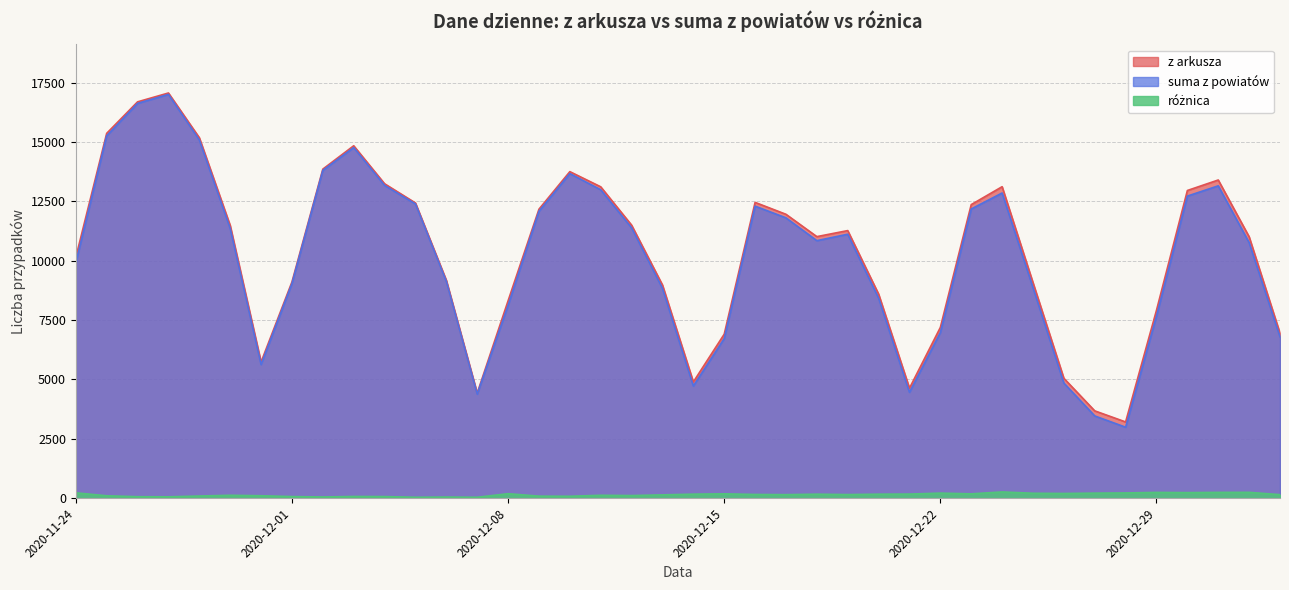

True or false: różnica and z arkusza intersect in this chart.

False